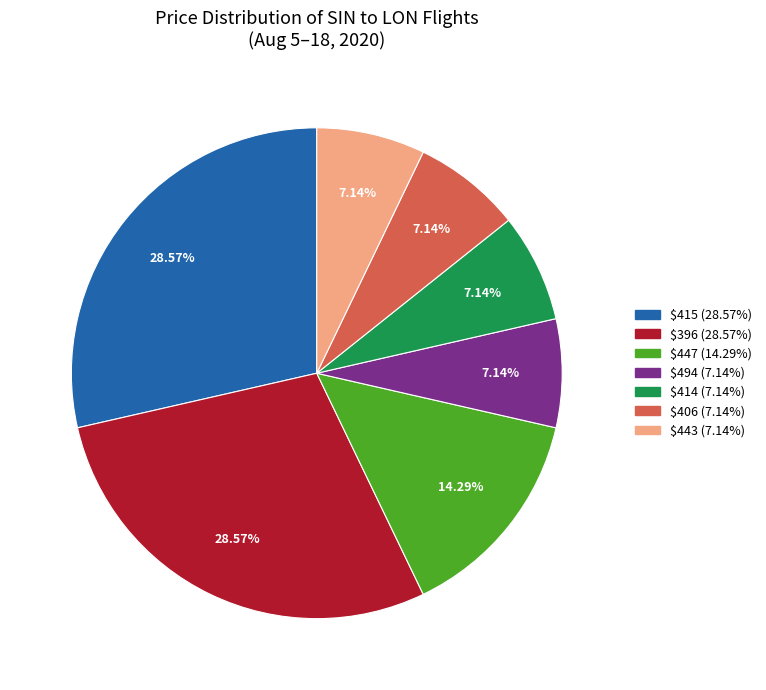

Is there any slice that represents more than half of the pie?

No